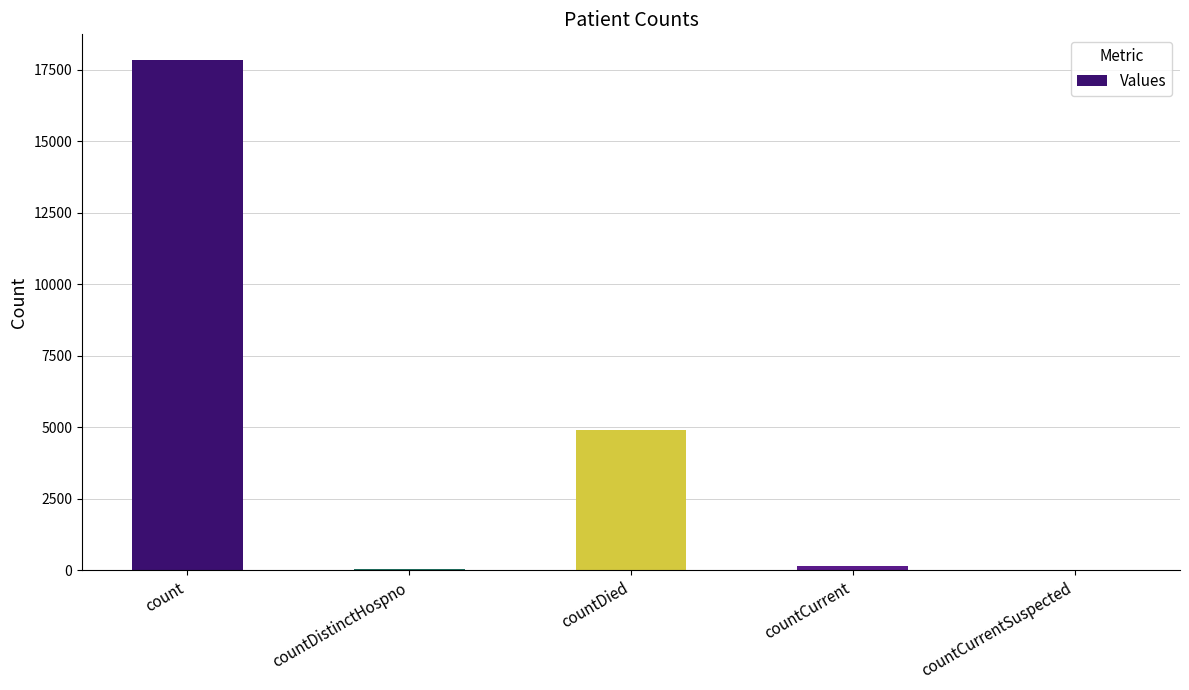

What is the sum of all values?

23004